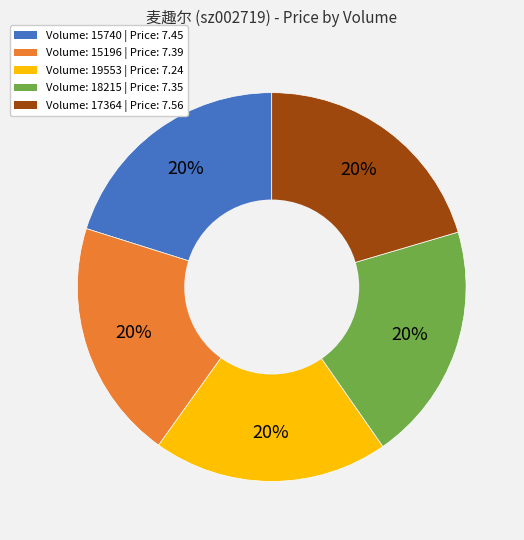

Count the number of slices in the pie.

5